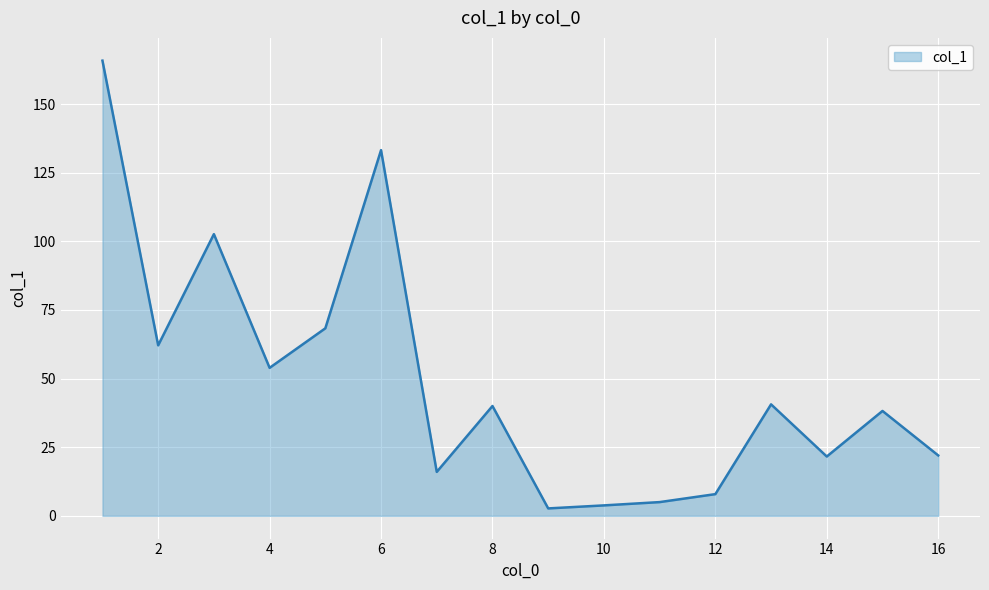

What is the greatest value displayed?

165.8